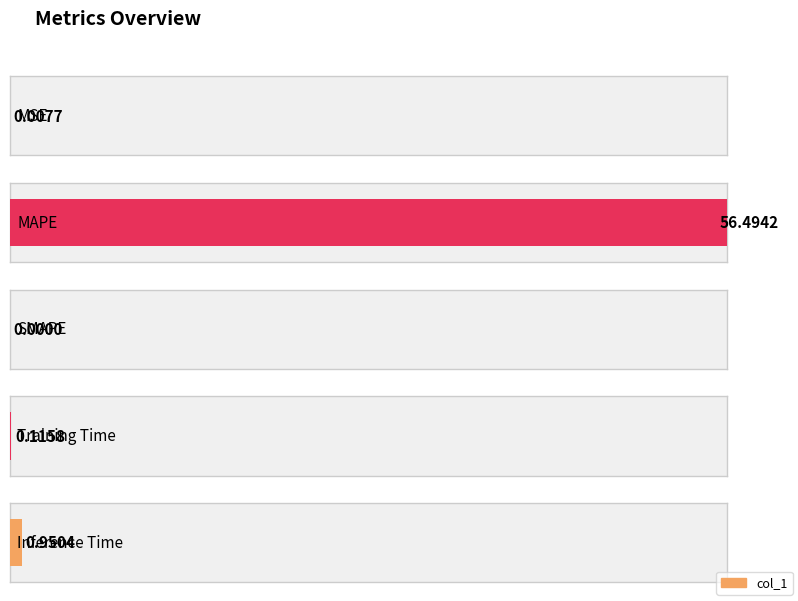

Rank the categories by value from highest to lowest.

MAPE, Inference Time, Training Time, MSE, SMAPE